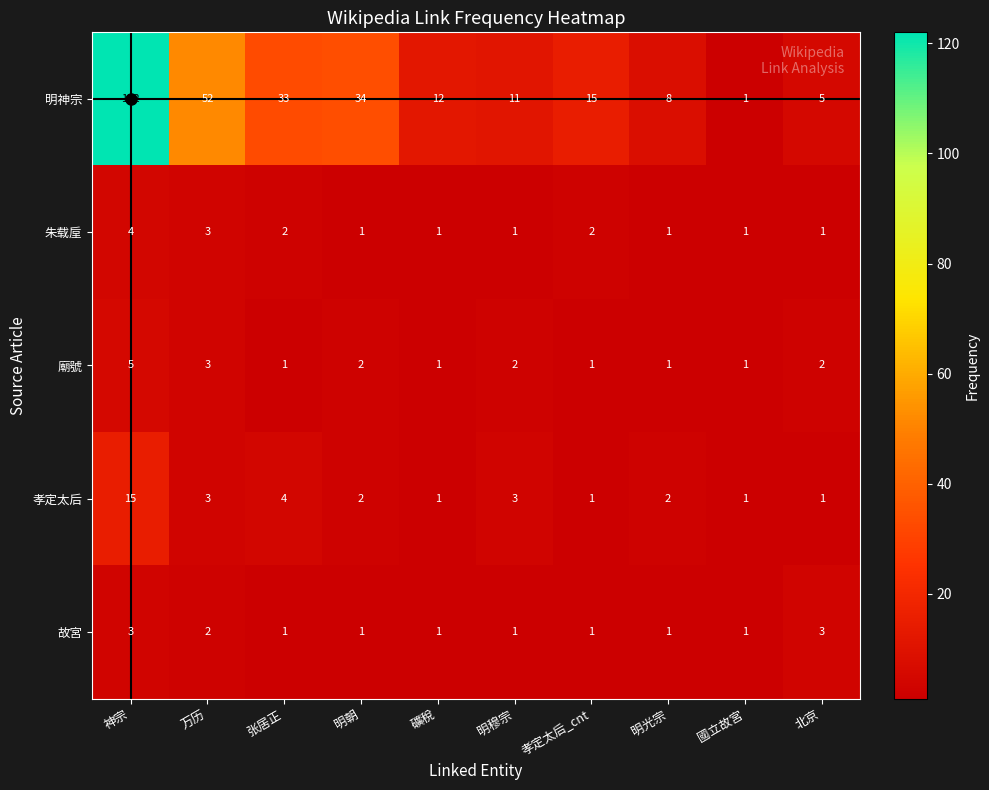

What is the minimum value shown in the chart?

1